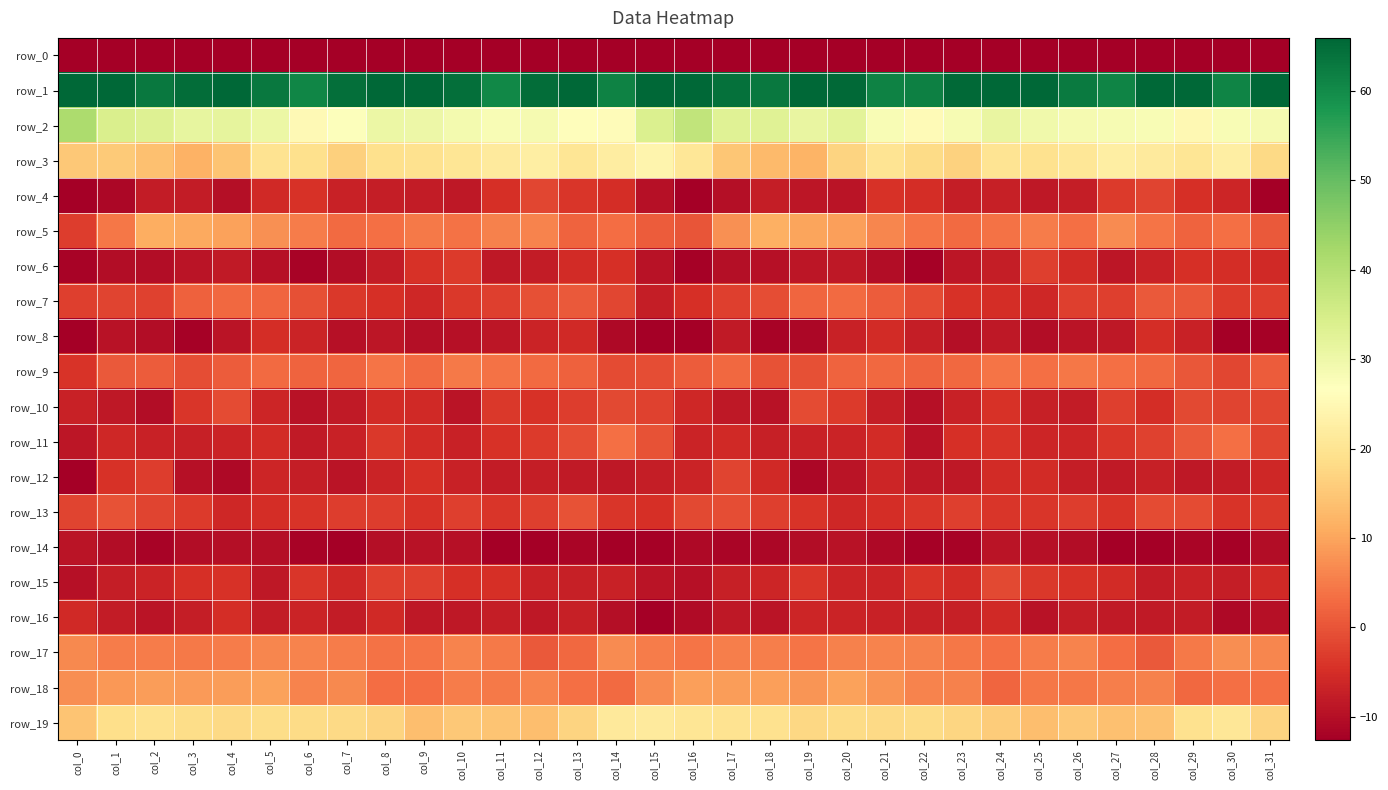

What is the average value of the row_11 series?

-4.8